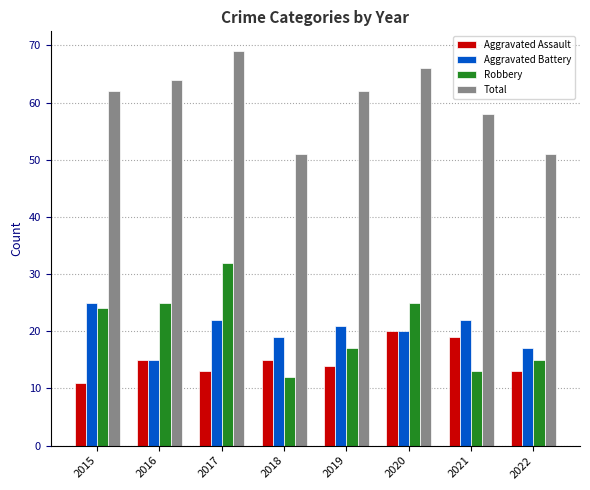

How many groups of bars are there?

8